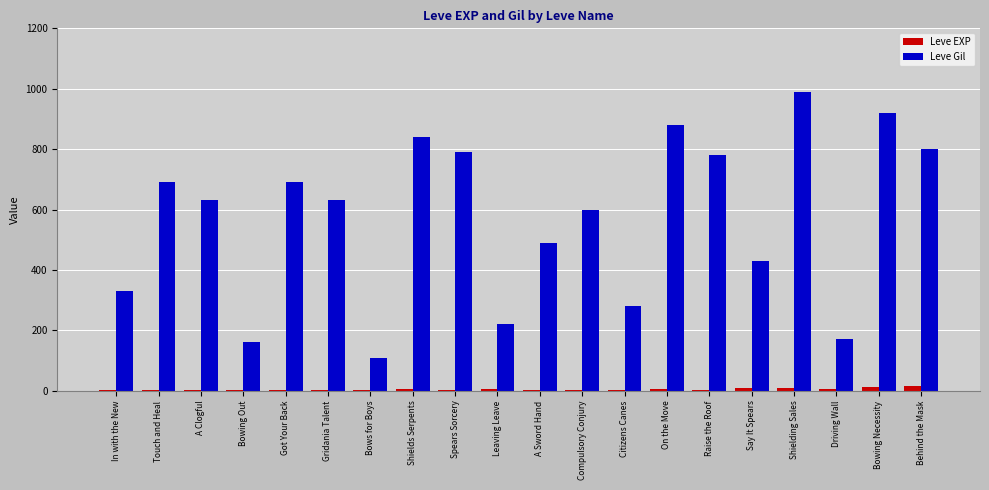

At which category is the sum across all series the highest?

Shielding Sales